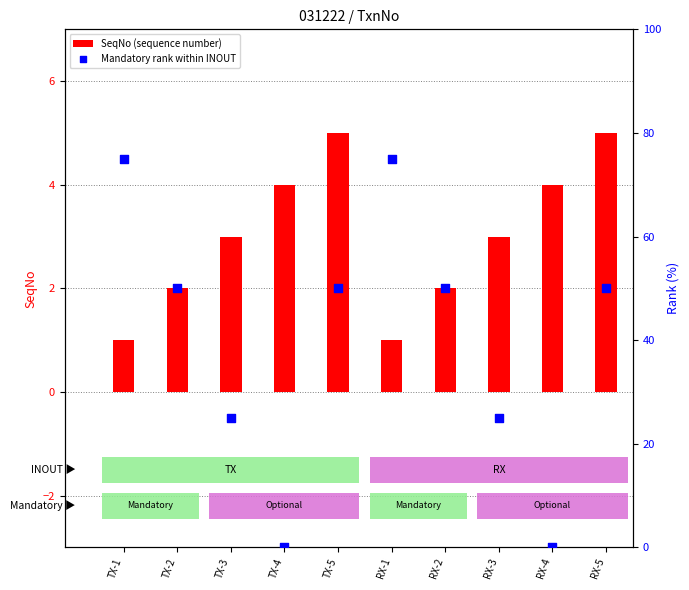

At which category is the sum across all series the highest?

TX-1